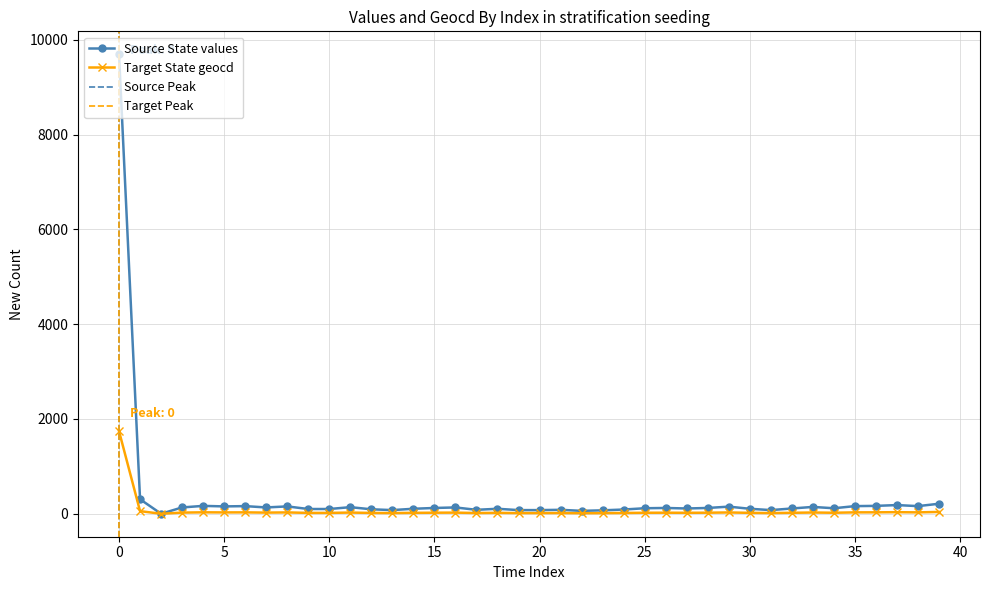

True or false: Target State geocd has more than 2 points higher than both neighbors.

True